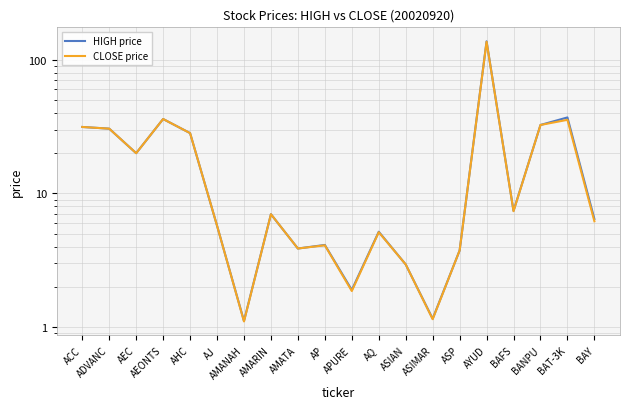

Which series changed the most between APURE and BANPU?

CLOSE price